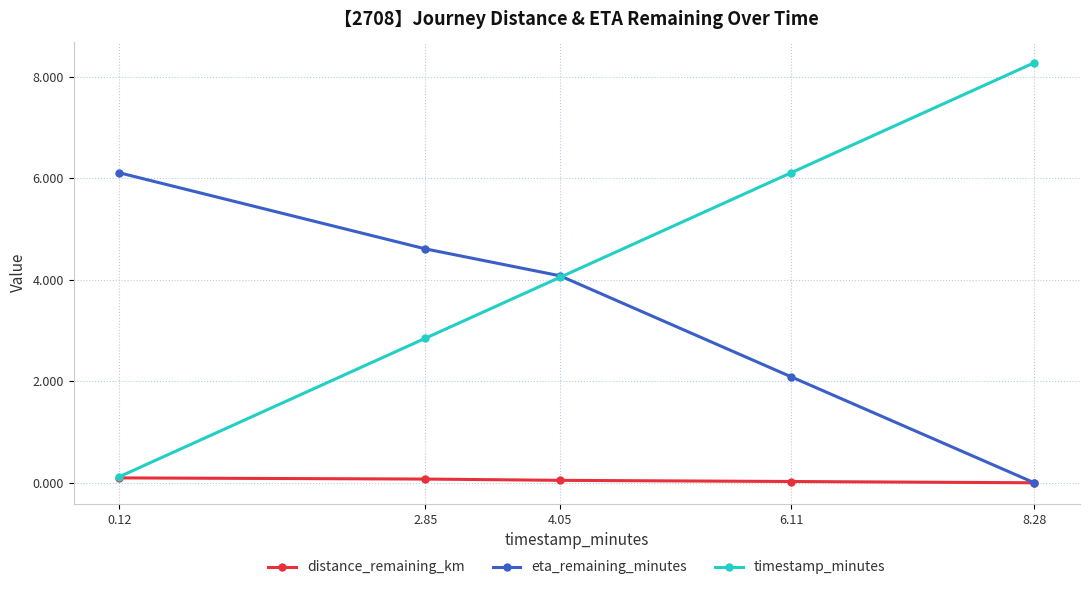

Rank the categories by eta_remaining_minutes value from highest to lowest.

0.12, 2.85, 4.05, 6.11, 8.28